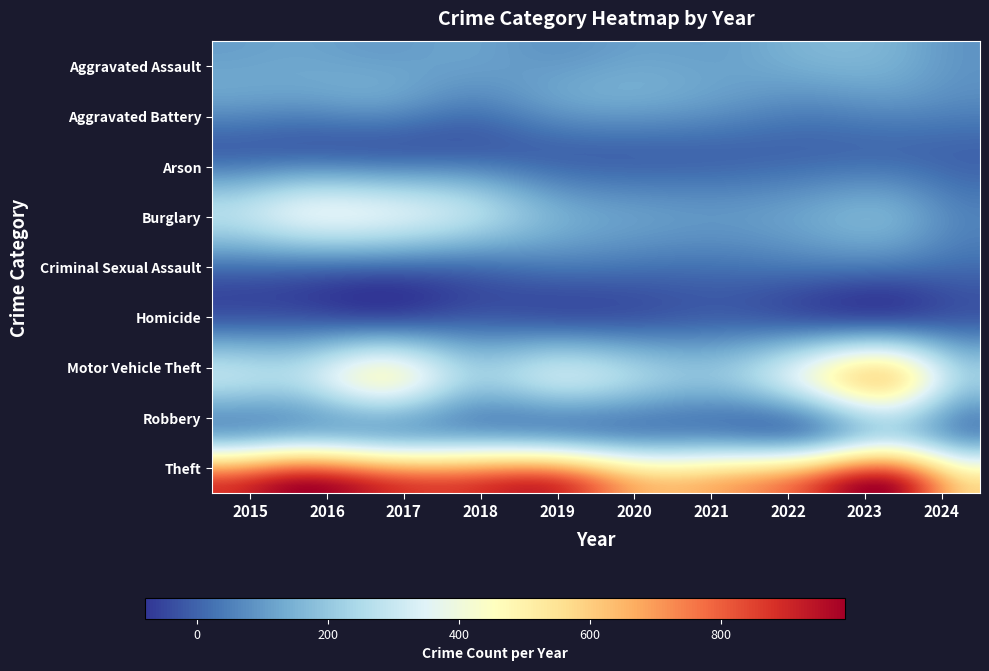

At how many categories does at least one series exceed 152?

10